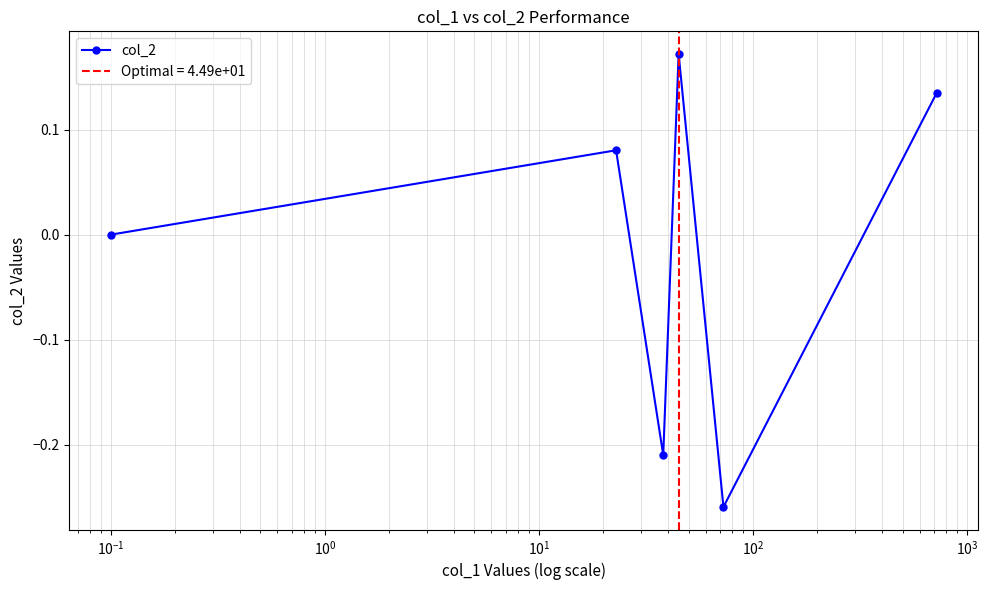

In col_2, how many points are lower than both neighbors (excluding endpoints)?

2